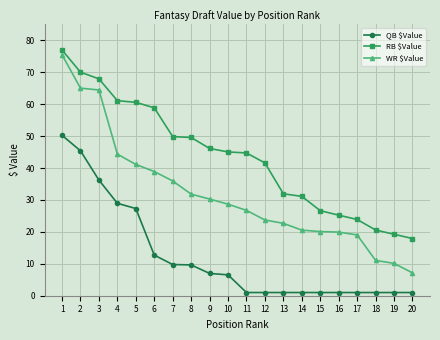

Is the value of RB $Value at 18 greater than the value of WR $Value at 9?

No